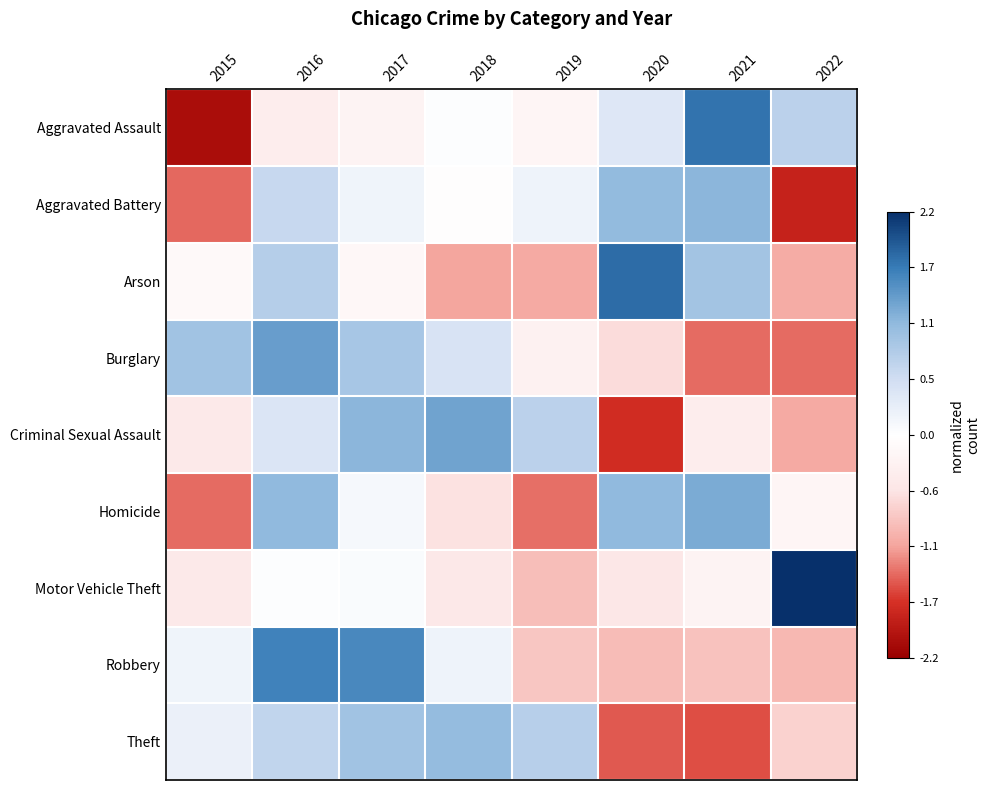

Reading left to right, extract all data points from this chart.

Aggravated Assault: 2015=-2.0	2016=-0.4	2017=-0.3	2018=0.0	2019=-0.2	2020=0.4	2021=1.7	2022=0.7
Aggravated Battery: 2015=-1.4	2016=0.6	2017=0.2	2018=-0.0	2019=0.2	2020=1.1	2021=1.1	2022=-1.8
Arson: 2015=-0.1	2016=0.8	2017=-0.2	2018=-1.1	2019=-1.1	2020=1.8	2021=0.9	2022=-1.0
Burglary: 2015=1.0	2016=1.4	2017=0.9	2018=0.4	2019=-0.3	2020=-0.6	2021=-1.4	2022=-1.4
Criminal Sexual Assault: 2015=-0.5	2016=0.4	2017=1.1	2018=1.3	2019=0.7	2020=-1.7	2021=-0.4	2022=-1.1
Homicide: 2015=-1.4	2016=1.1	2017=0.1	2018=-0.6	2019=-1.4	2020=1.1	2021=1.2	2022=-0.2
Motor Vehicle Theft: 2015=-0.5	2016=0.0	2017=0.1	2018=-0.5	2019=-0.9	2020=-0.5	2021=-0.3	2022=2.5
Robbery: 2015=0.2	2016=1.6	2017=1.5	2018=0.2	2019=-0.8	2020=-0.9	2021=-0.9	2022=-0.9
Theft: 2015=0.2	2016=0.7	2017=1.0	2018=1.1	2019=0.8	2020=-1.5	2021=-1.5	2022=-0.7